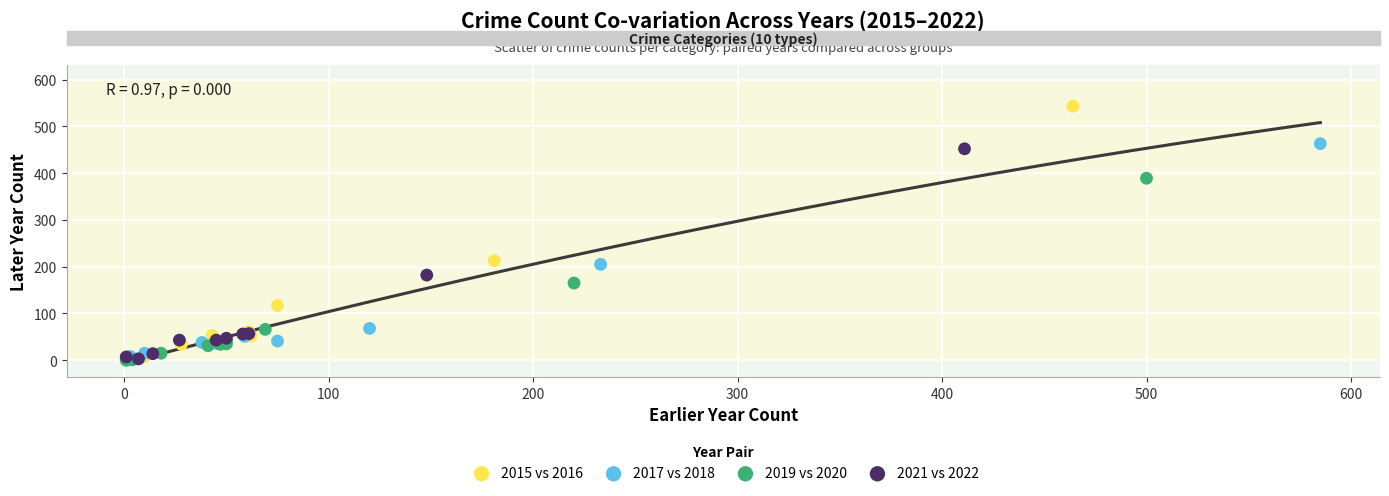

Which series reaches the maximum Y coordinate?

2015 vs 2016